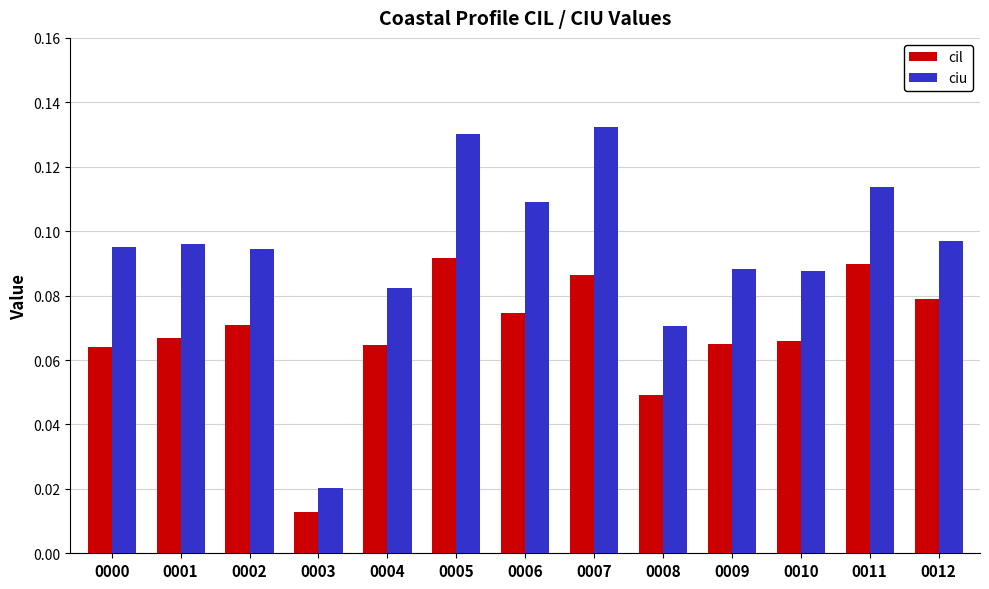

At 0001, list the series in order from largest to smallest.

ciu, cil